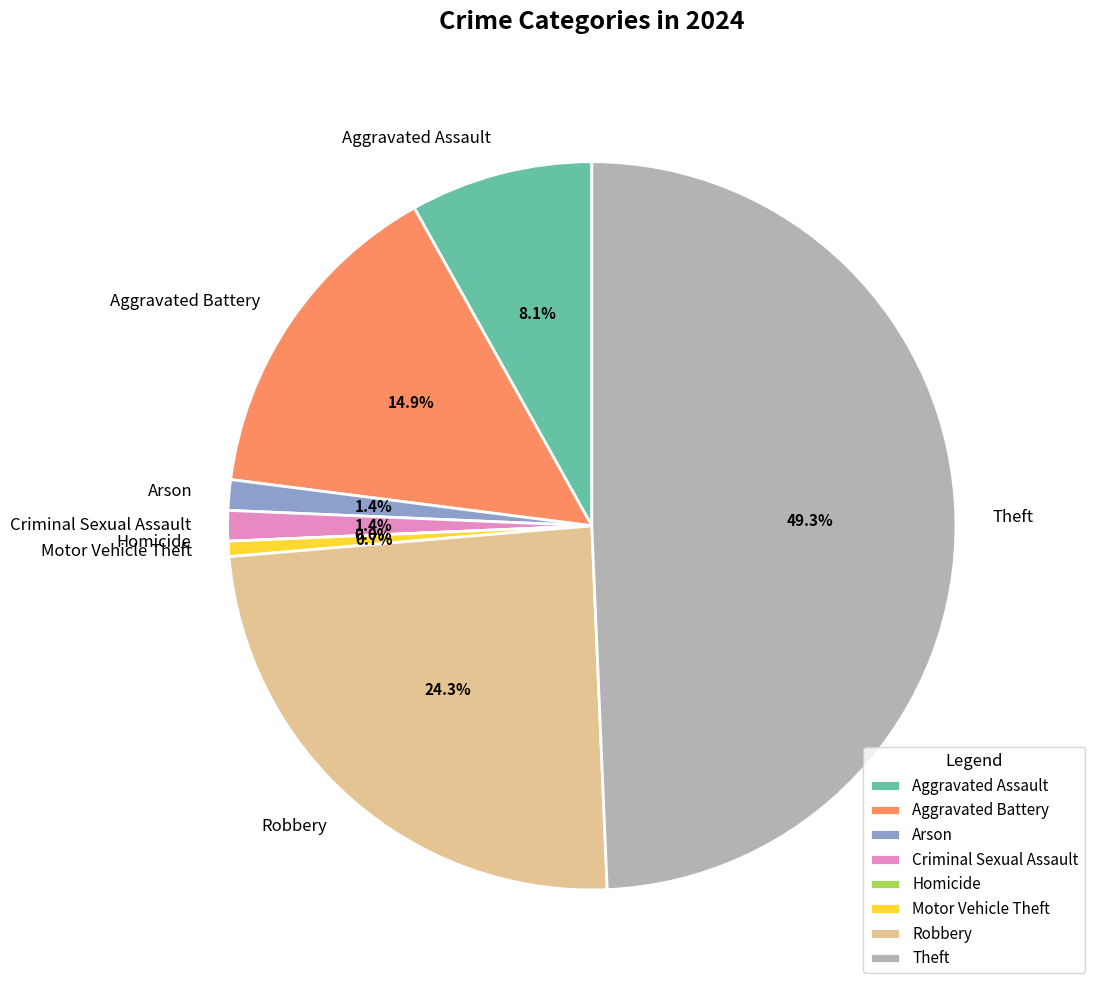

Is it true that Aggravated Assault is 1% of the pie?

False